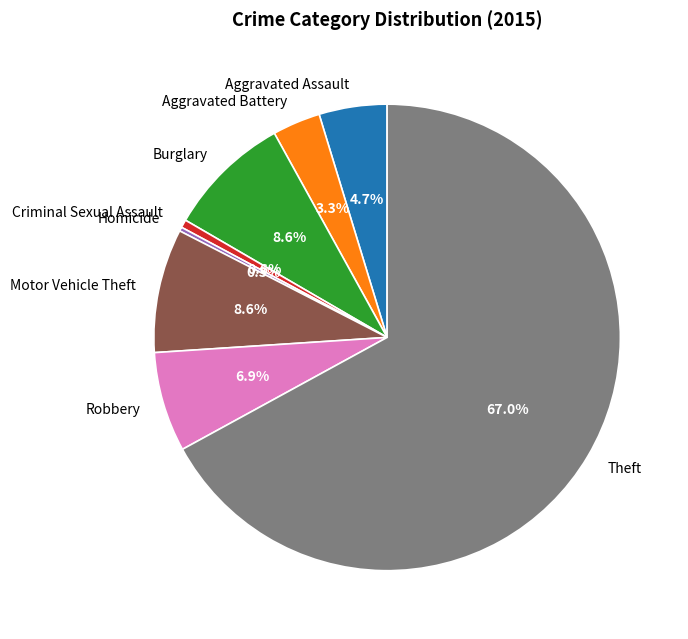

Is it true that Aggravated Assault is 14% of the pie?

False